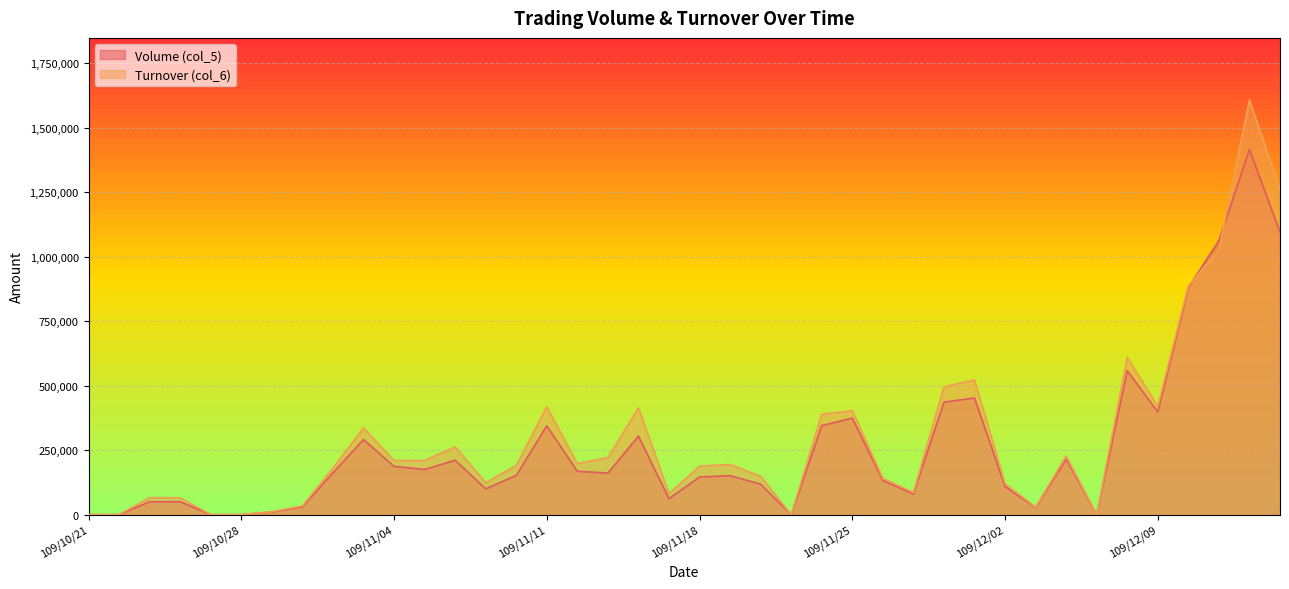

What is the spread (max minus min) of values at 109/10/29?

1200